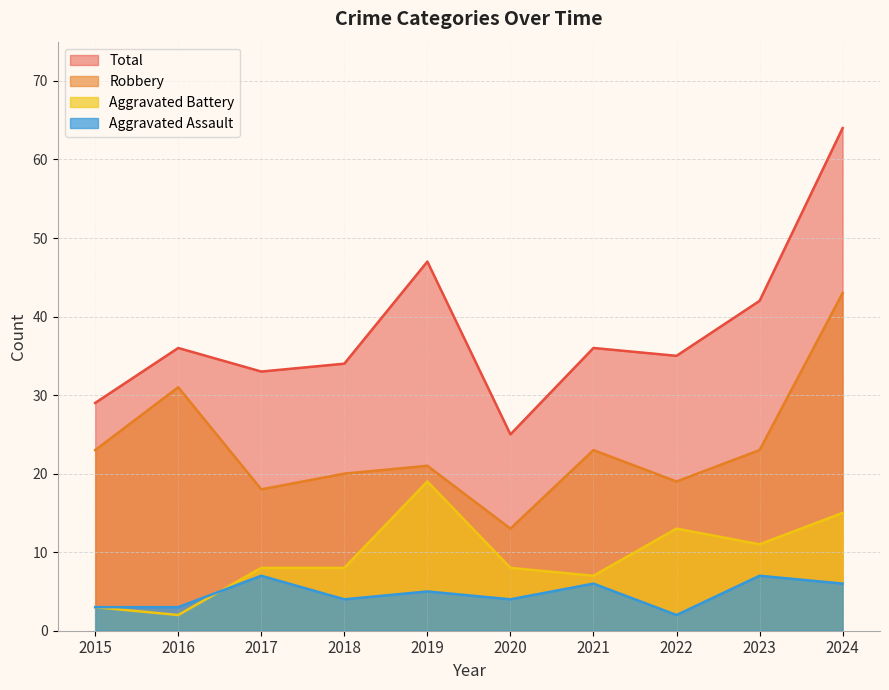

What is the difference between the second highest and minimum values in the Aggravated Battery series?

13